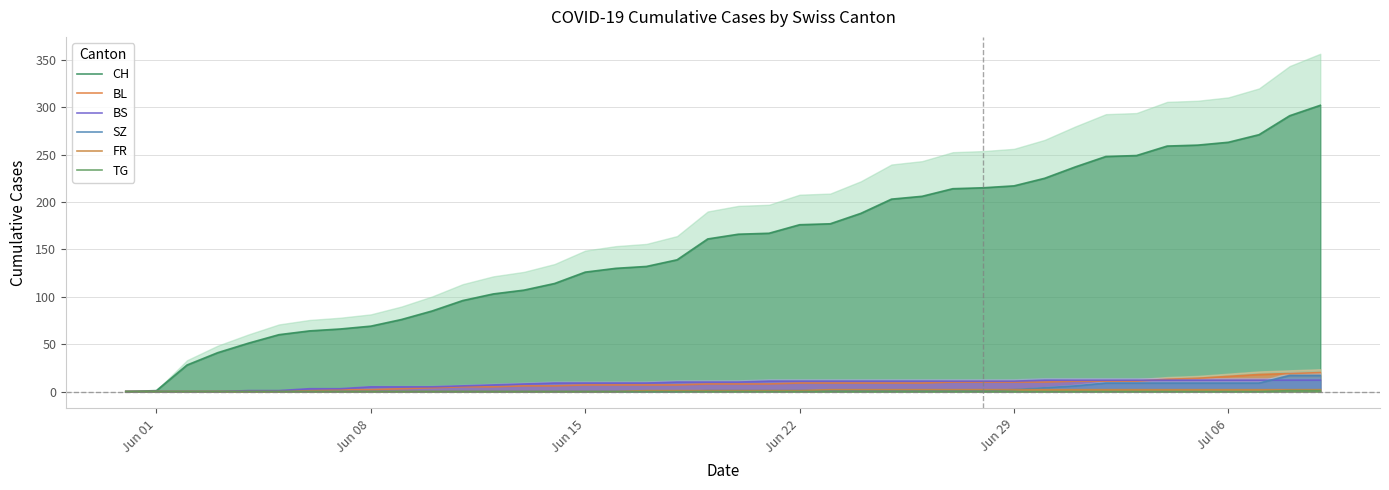

What is the highest value of the BL series?

20